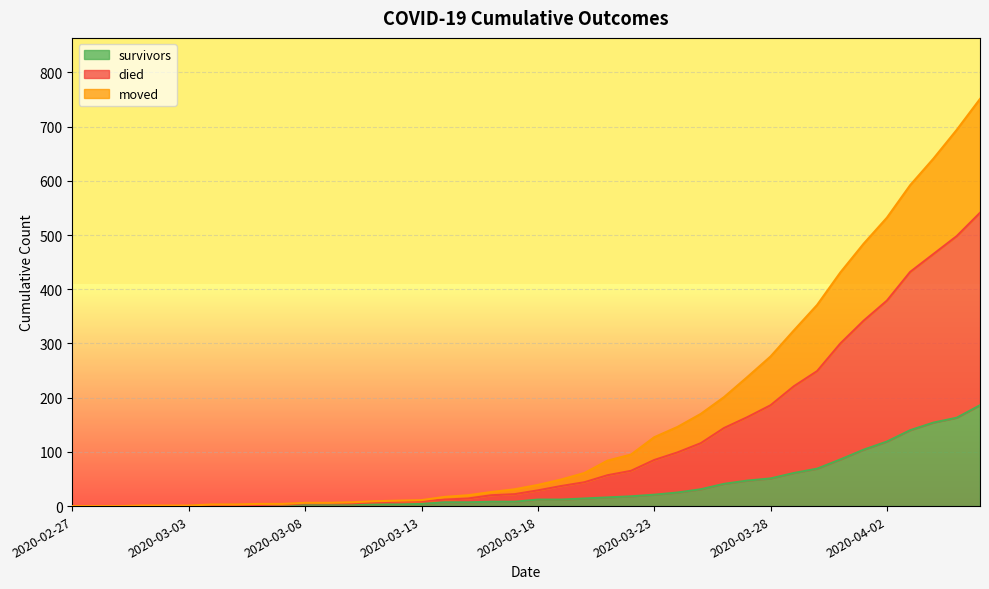

At which category does the chart reach its peak across all series?

2020-04-06